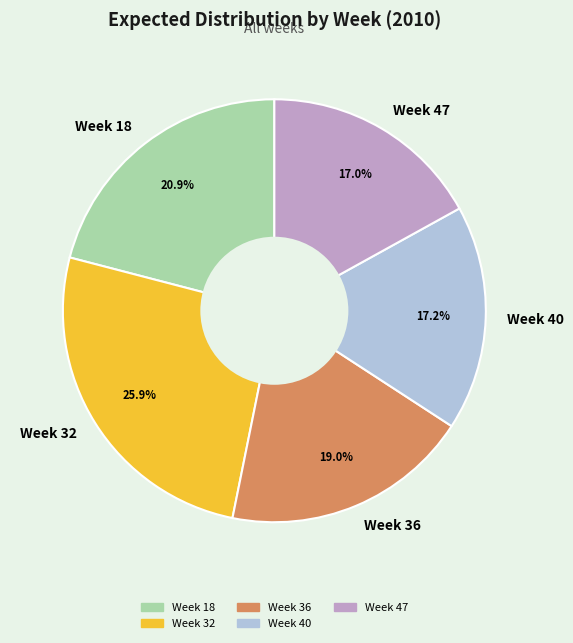

Does any single category account for the majority?

No